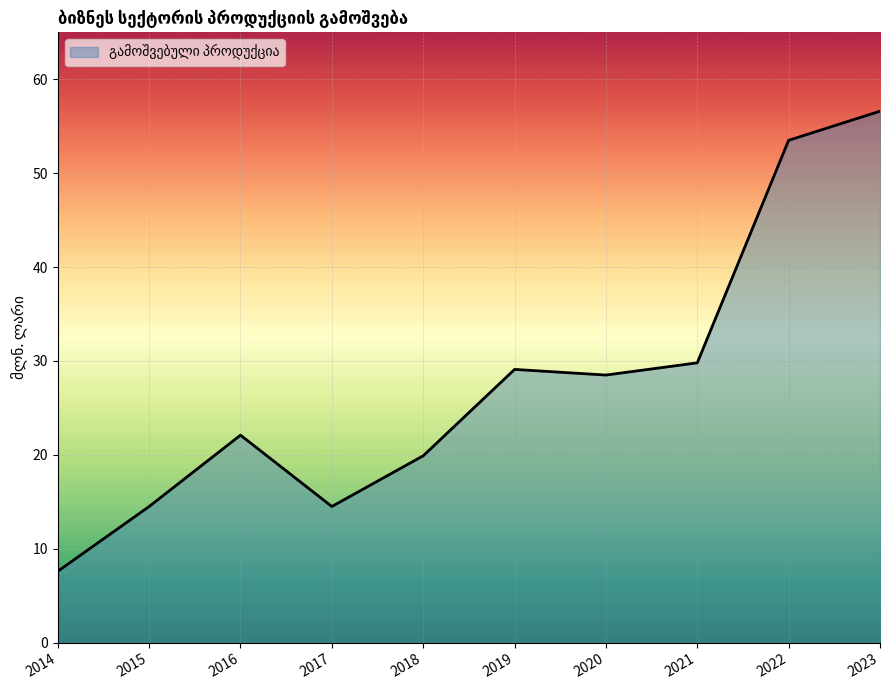

How many lines are shown in the chart?

1